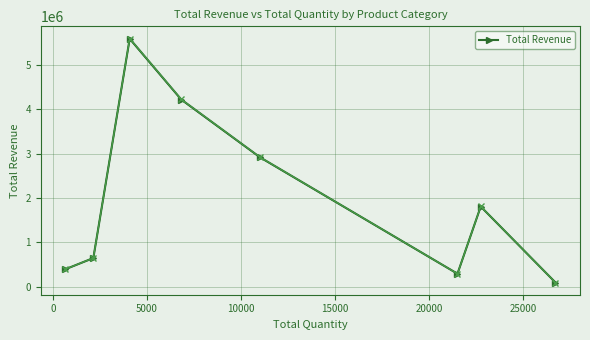

What is the minimum value shown in the chart?

90691.8